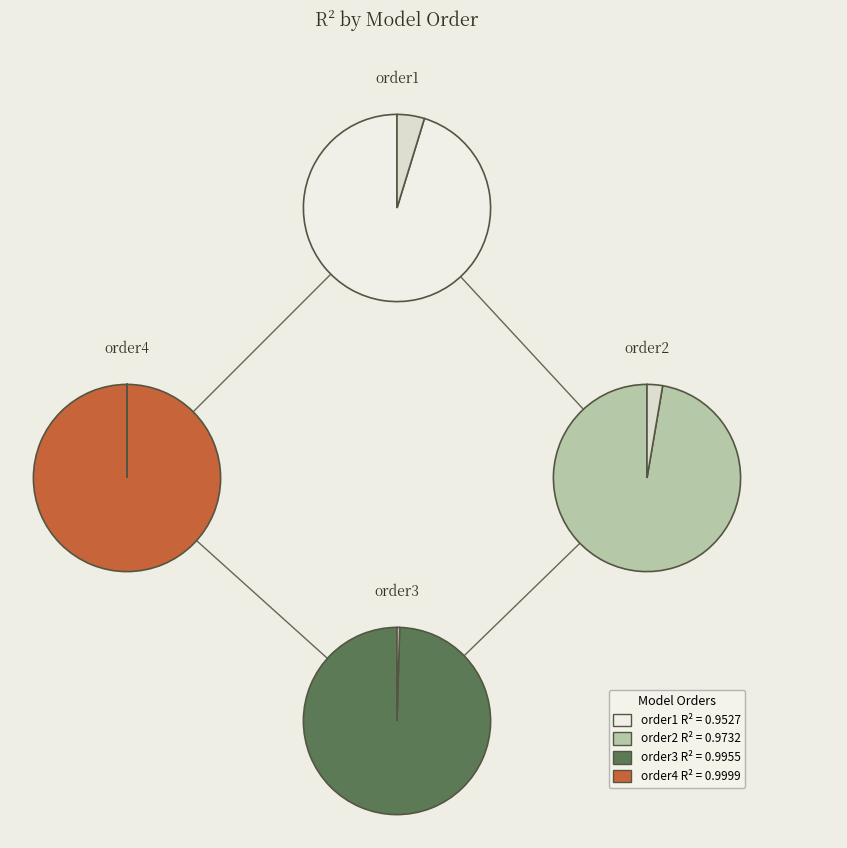

What is the smallest slice in the pie chart?

order1